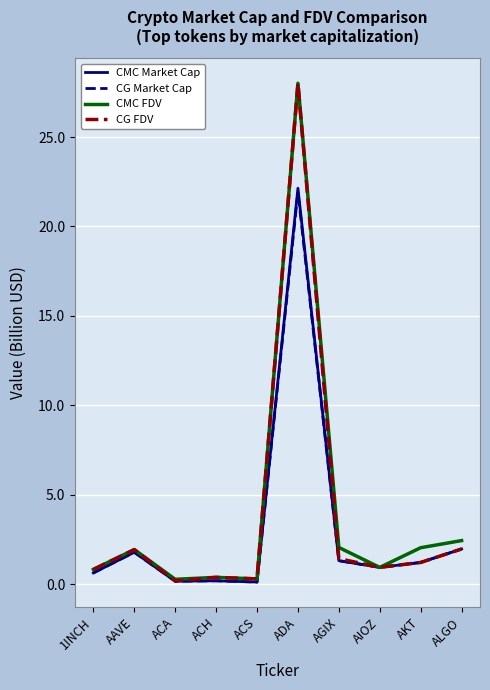

What position from the left is ALGO?

10